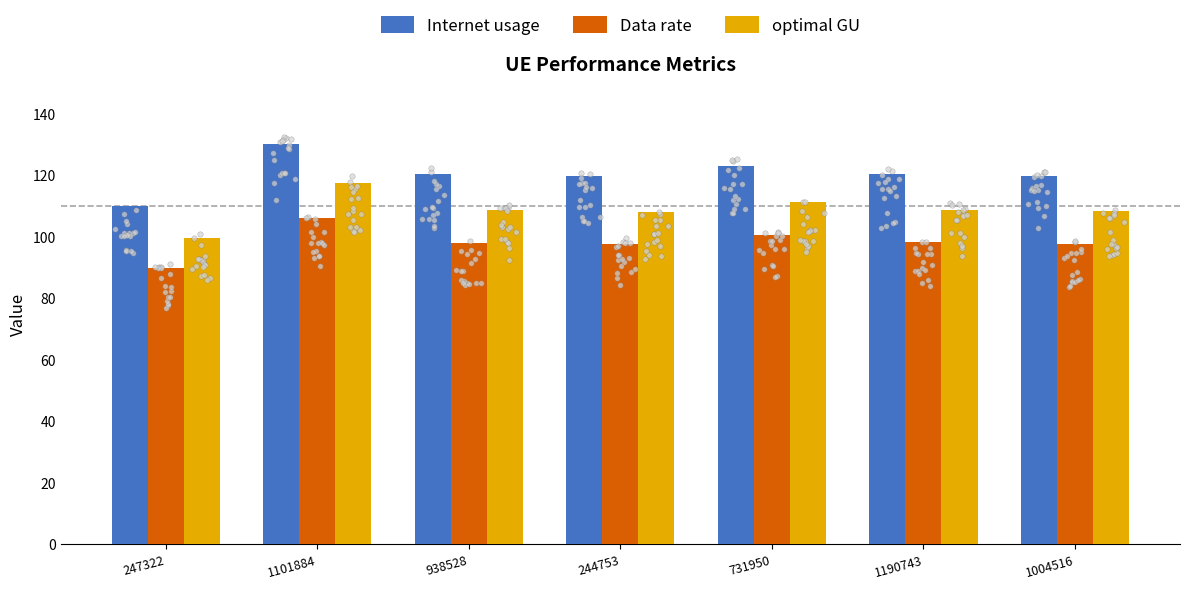

At which category is the sum across all series the highest?

1101884